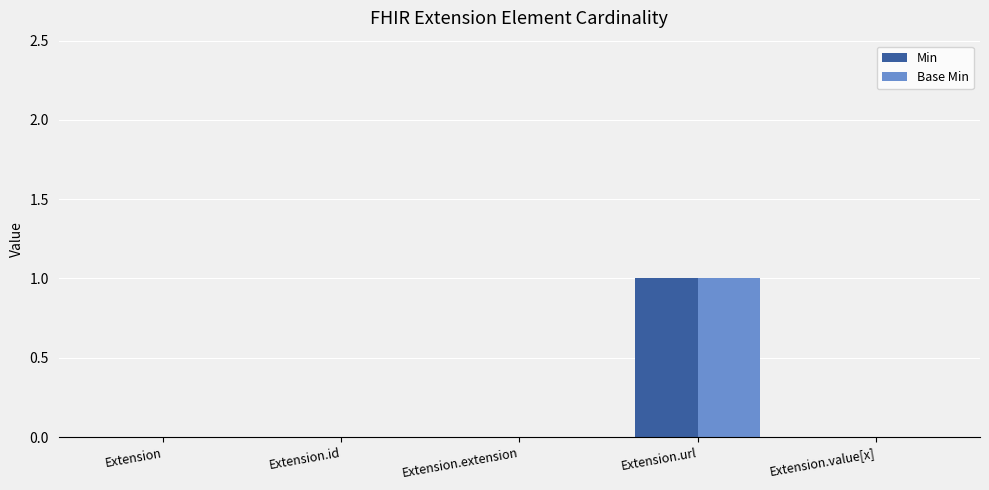

Count the number of data series in this chart.

2